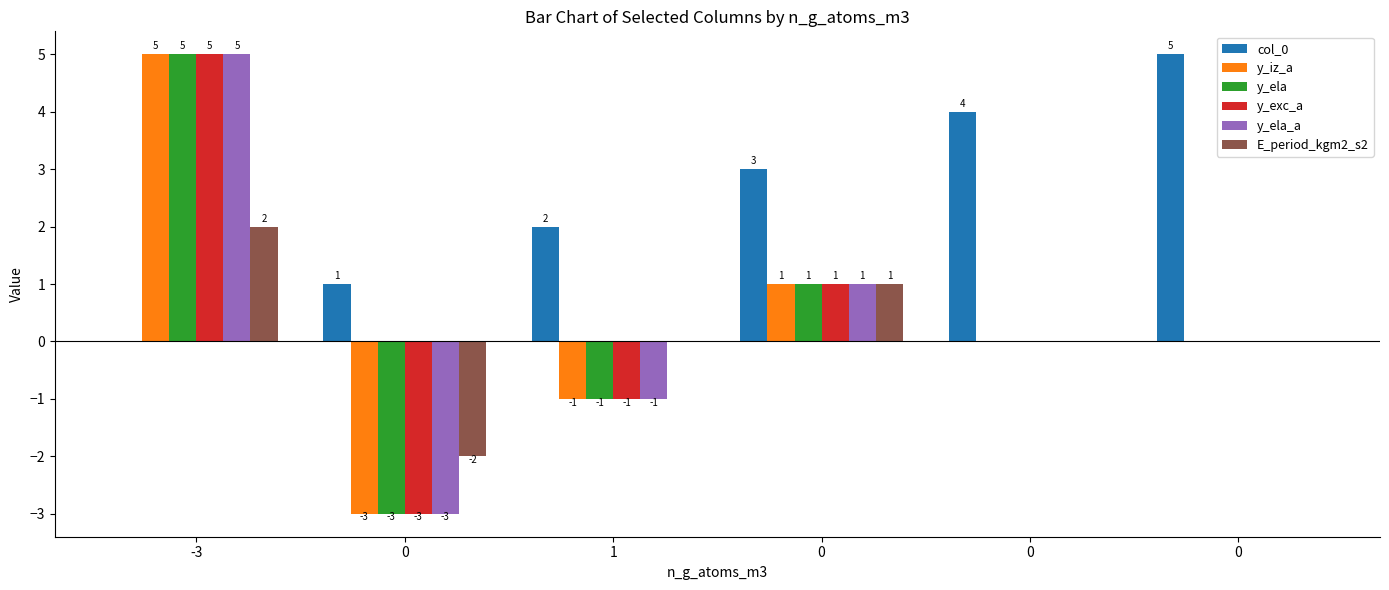

Between -3 and 0, which series saw the biggest shift?

y_iz_a